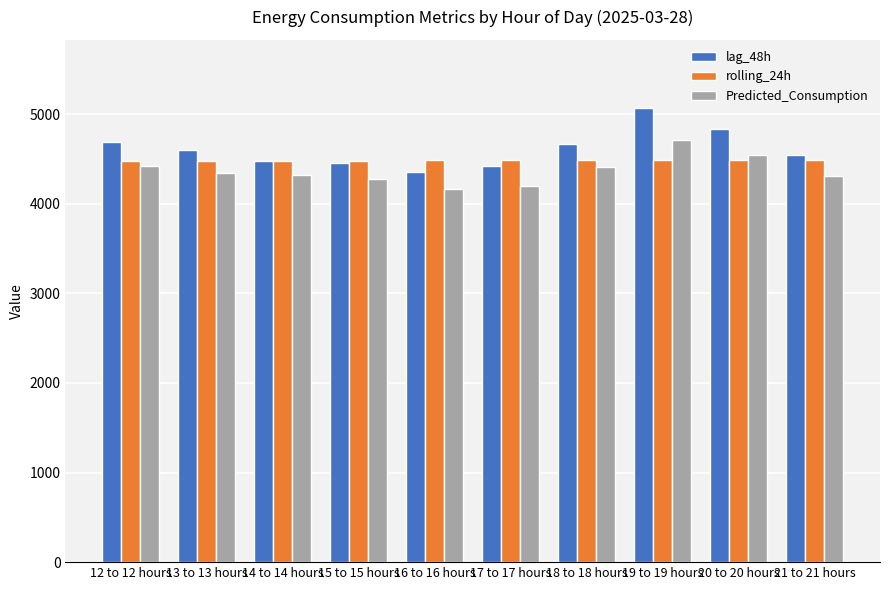

What position from the left is 12 to 12 hours?

1